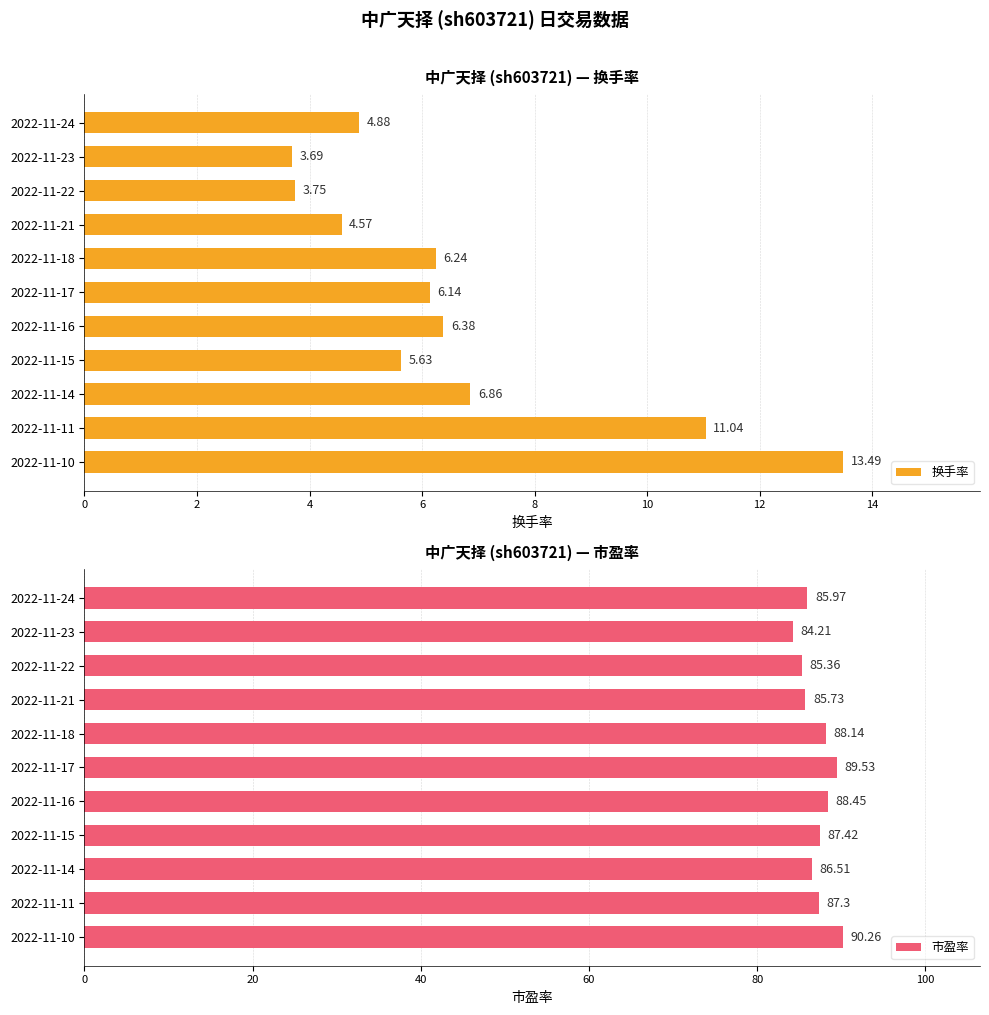

List the labels in order of 换手率 value, smallest first.

2022-11-23, 2022-11-22, 2022-11-21, 2022-11-24, 2022-11-15, 2022-11-17, 2022-11-18, 2022-11-16, 2022-11-14, 2022-11-11, 2022-11-10